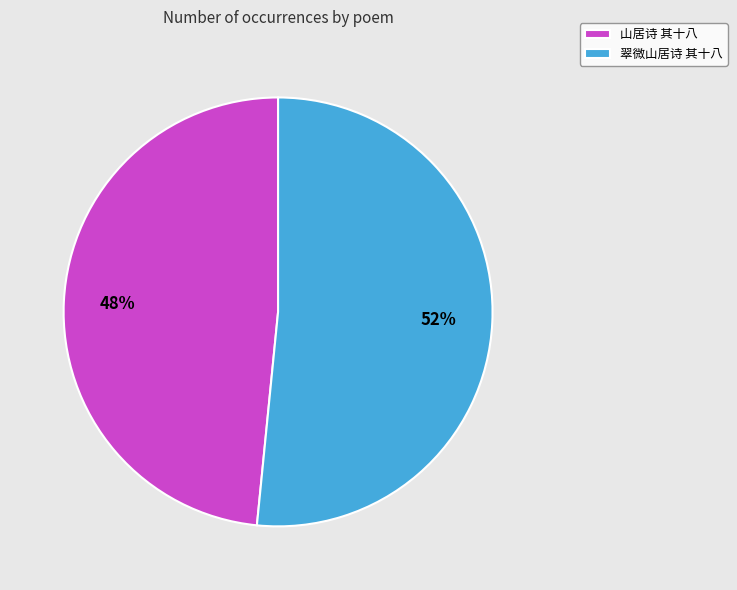

The 山居诗 其十八 slice represents 48% of the pie. True or false?

True